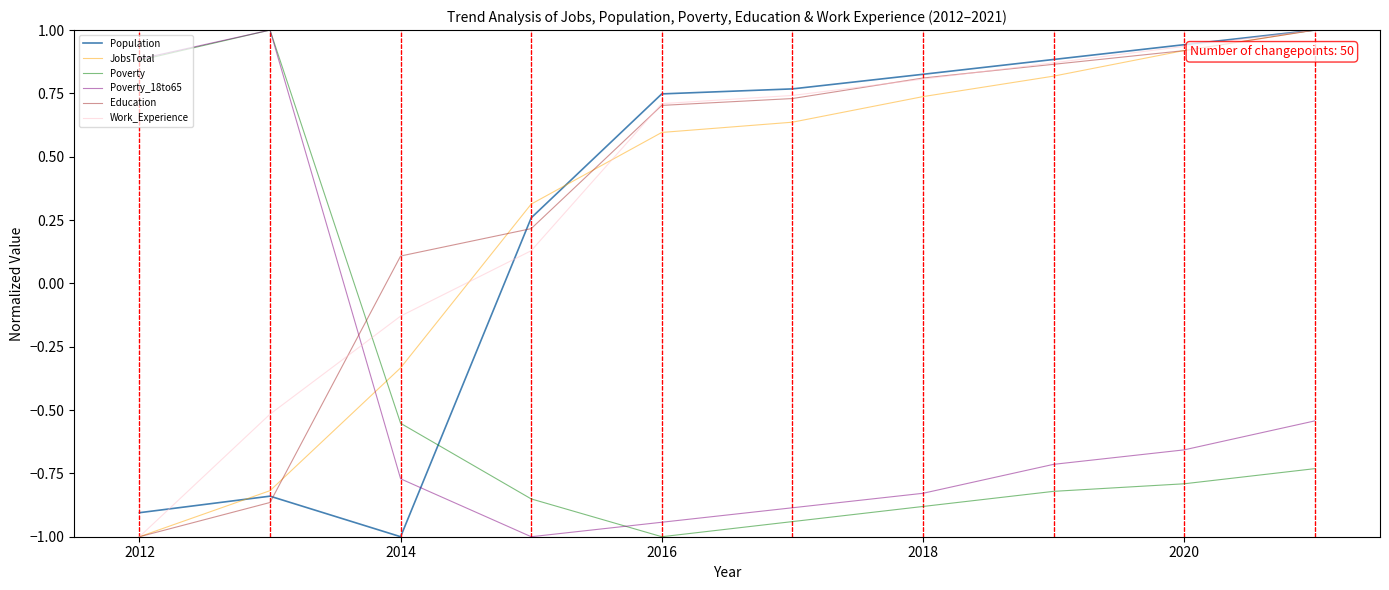

How many intersections are there between JobsTotal and Poverty?

1